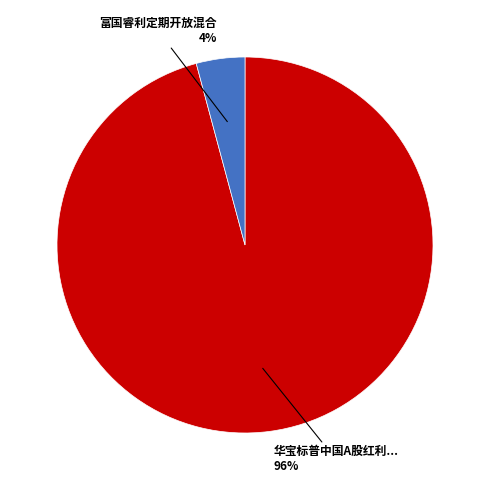

Is there a majority slice in this chart?

Yes